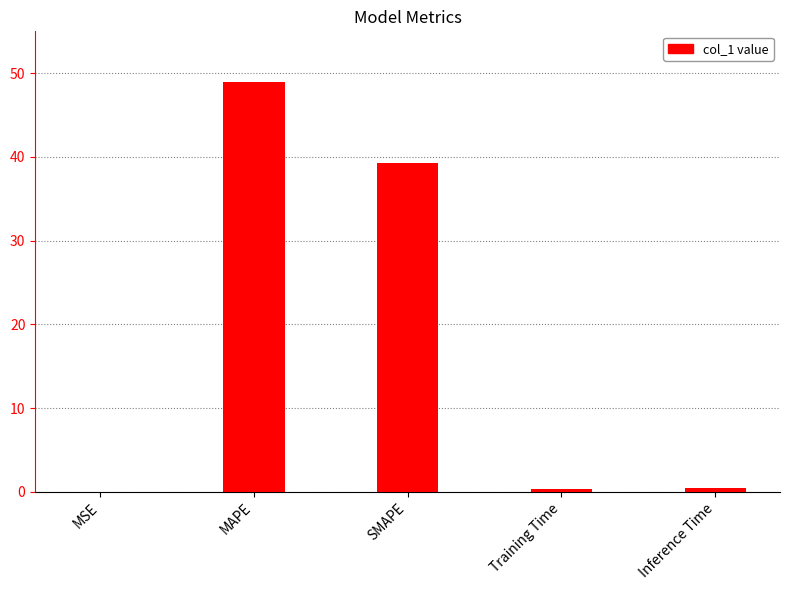

What is the maximum value shown in the chart?

48.9